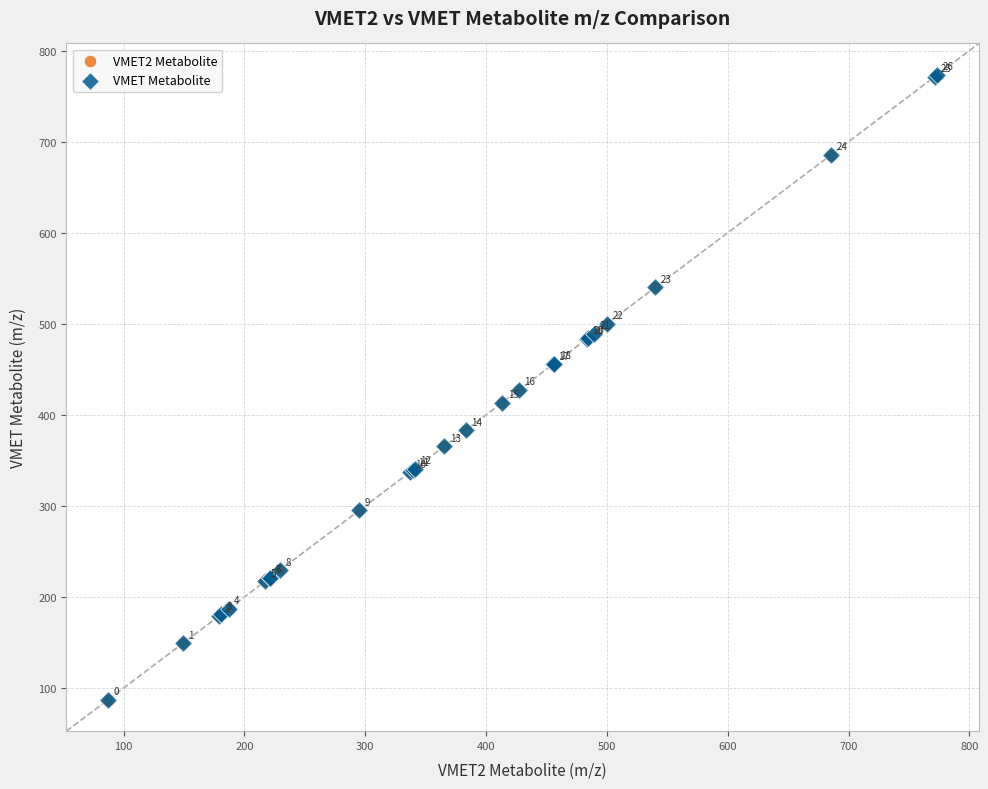

Which series has the widest spread of Y values?

VMET2 Metabolite